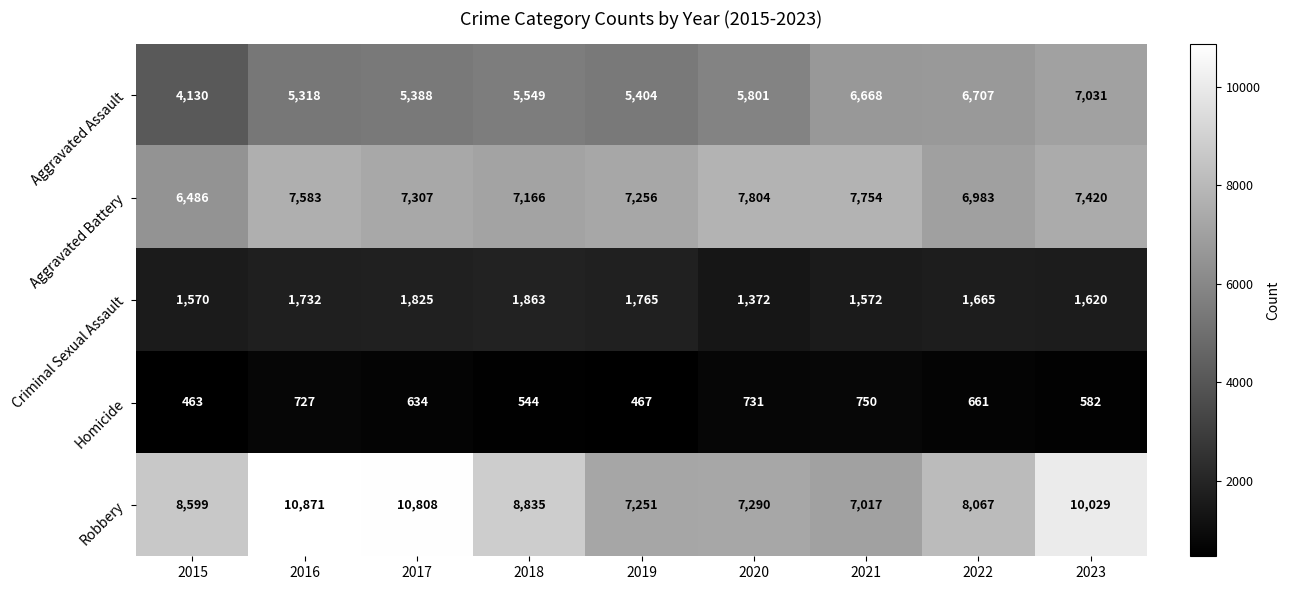

Rank the series at 2020 from lowest to highest value.

Homicide, Criminal Sexual Assault, Aggravated Assault, Robbery, Aggravated Battery